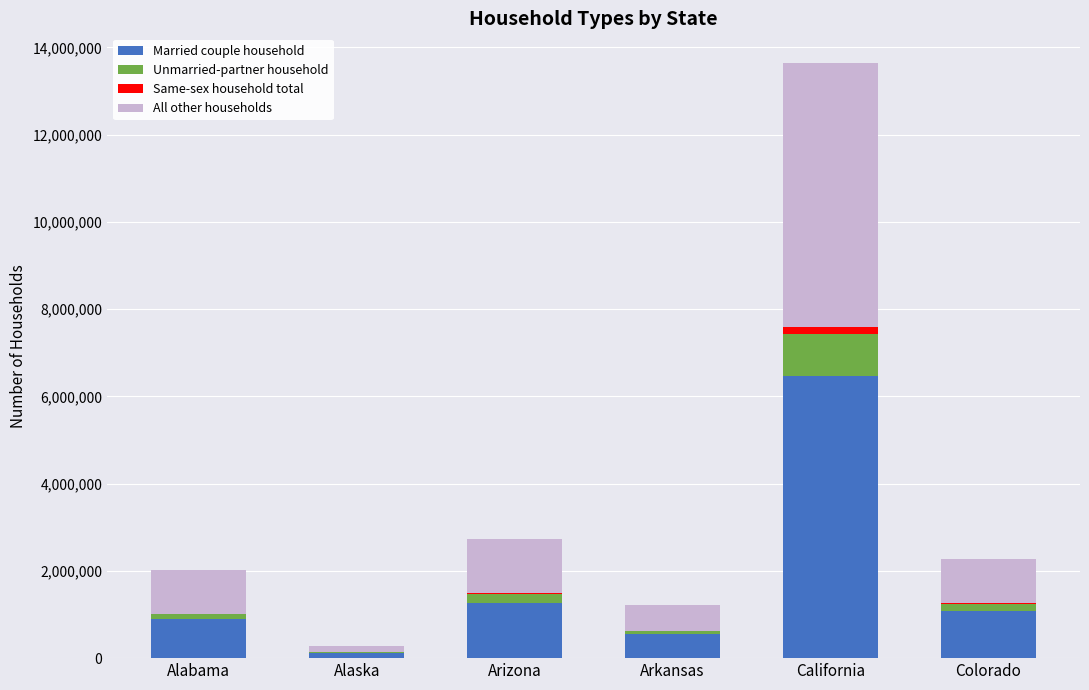

At which category is the sum across all series the highest?

California